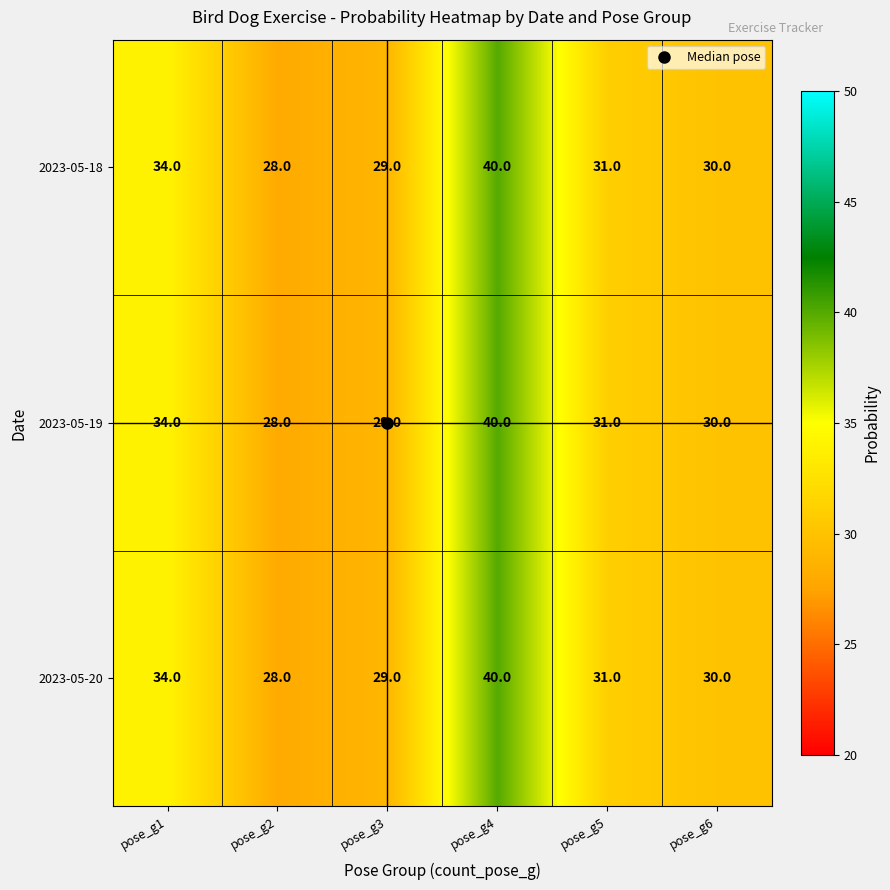

At which label is 2023-05-20 closest to 34?

pose_g1